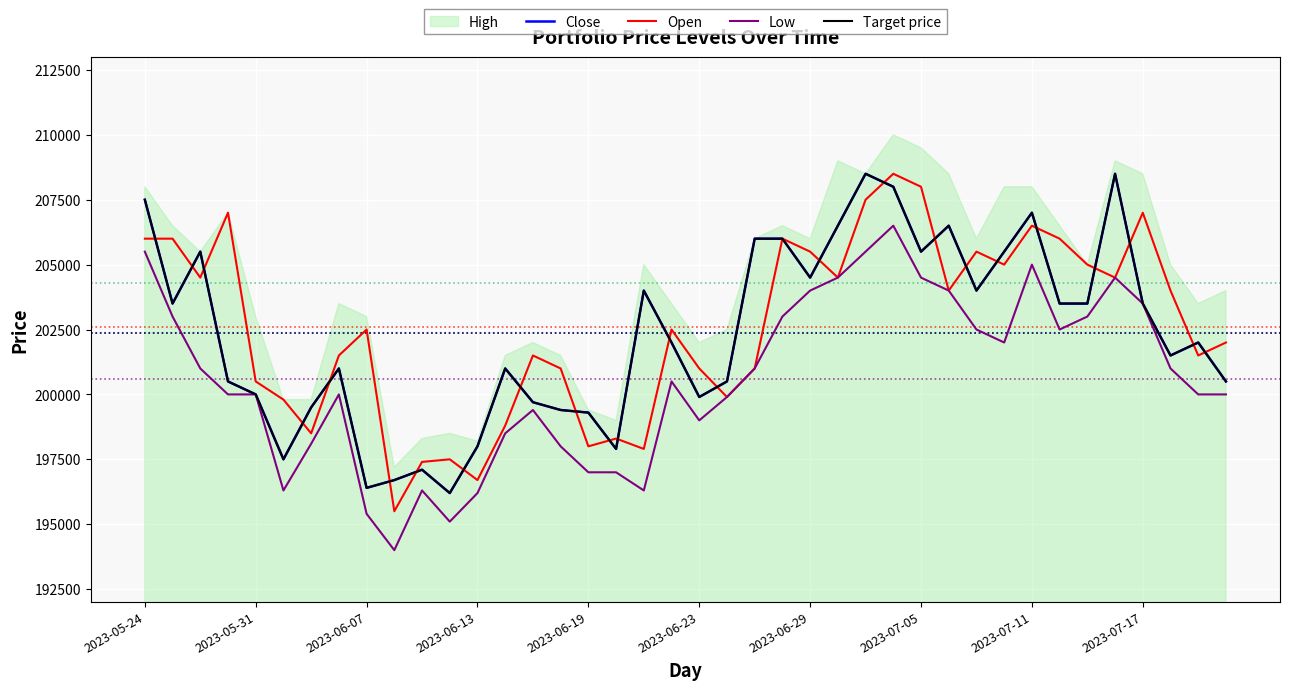

At how many categories does at least one series exceed 195483?

40